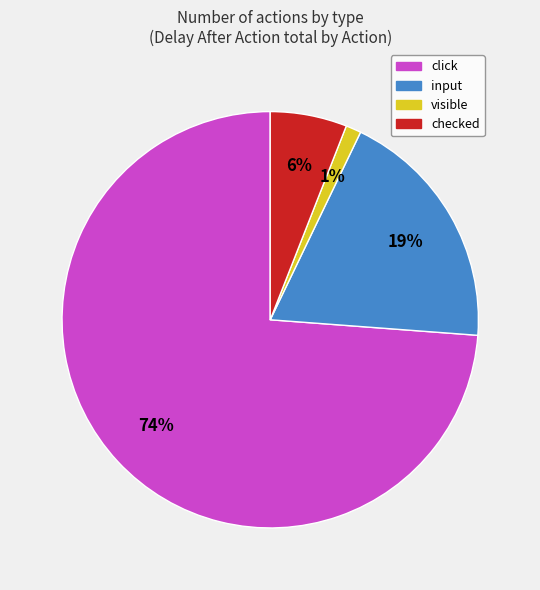

Is it true that click is 74% of the pie?

True